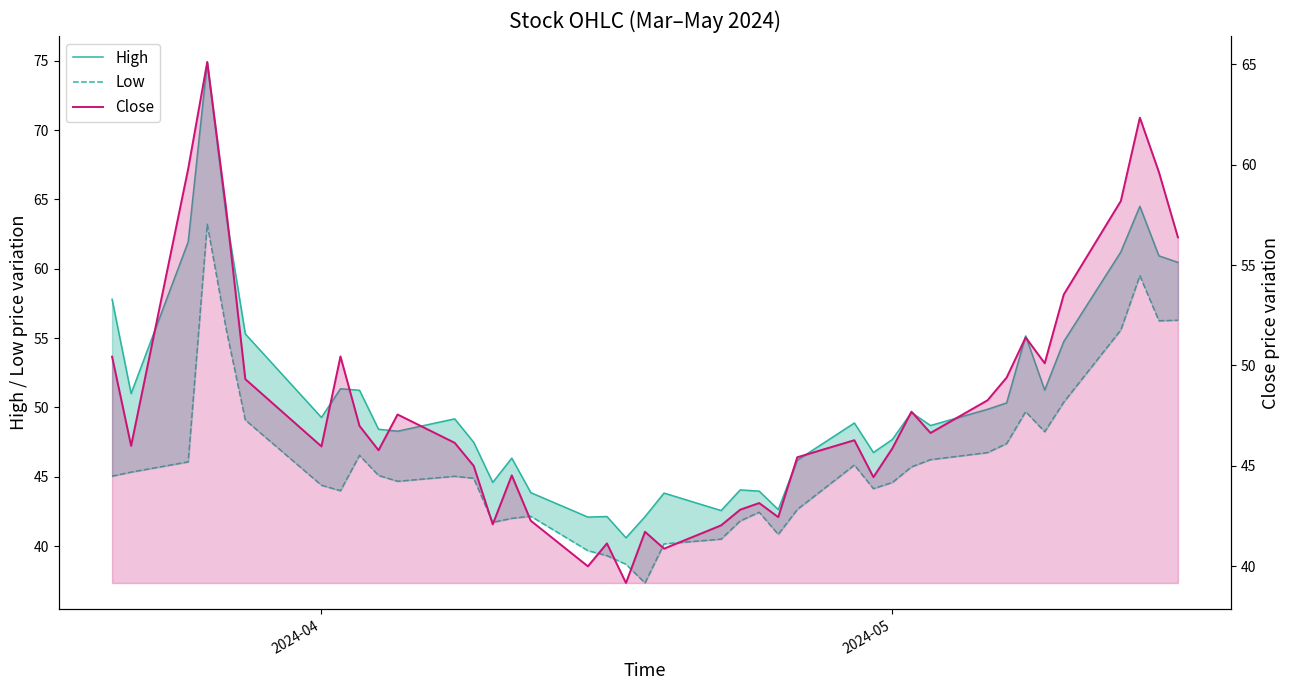

Rank the series by their average value, from lowest to highest.

Low, Close, High